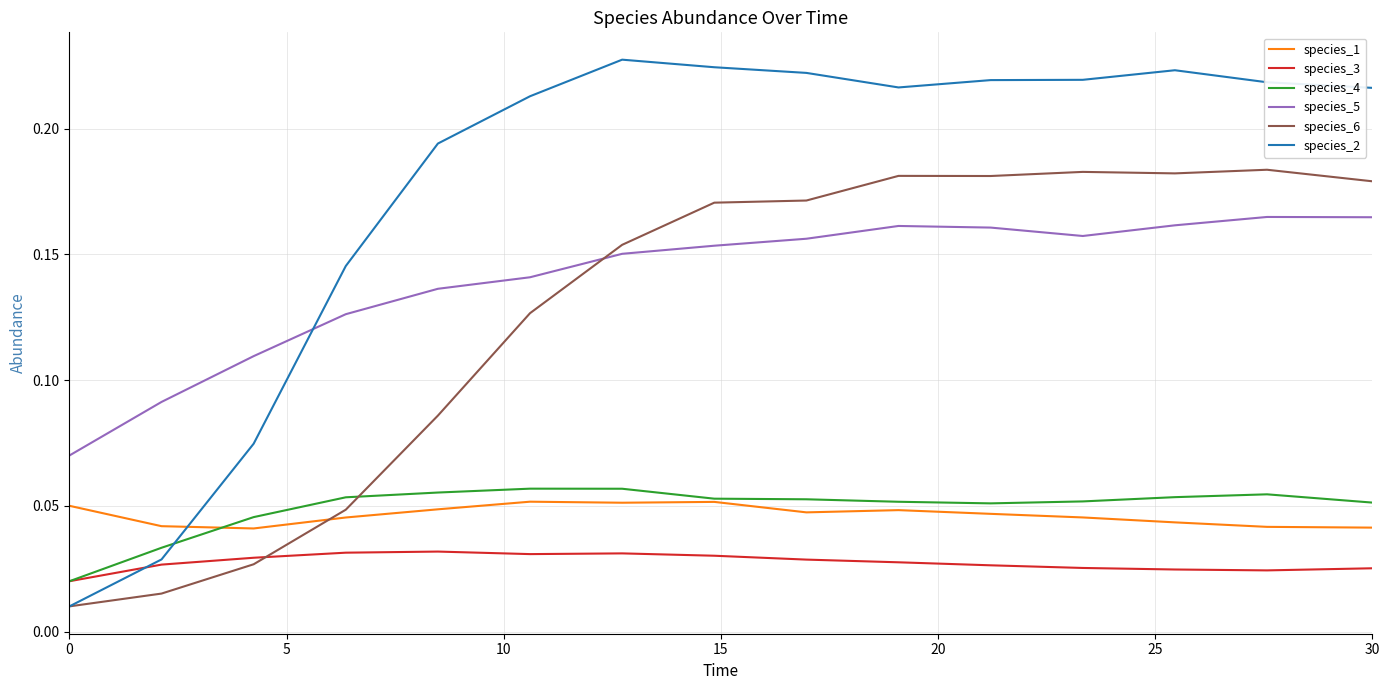

Which series has the largest total across all categories?

species_2